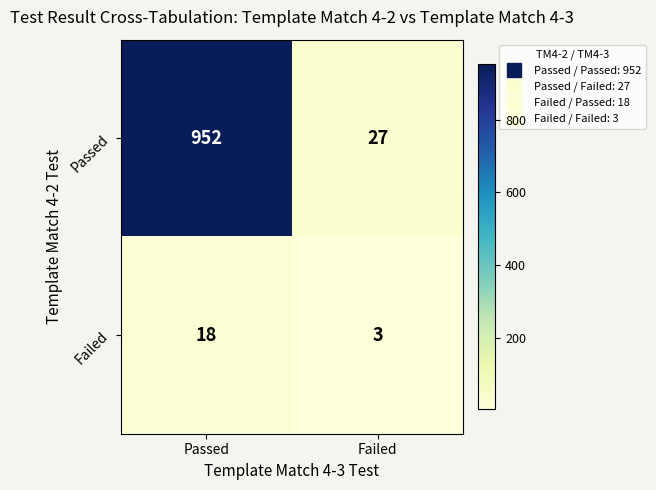

Between Passed and Failed, which series saw the biggest shift?

Passed